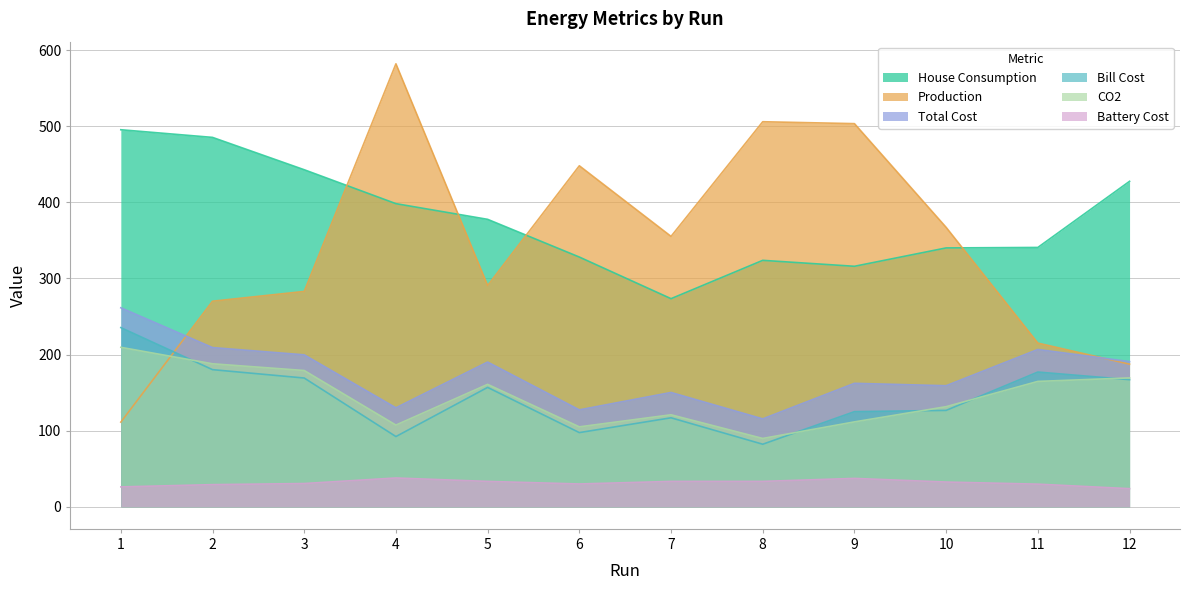

In Production, how many points are higher than both neighbors (excluding endpoints)?

3